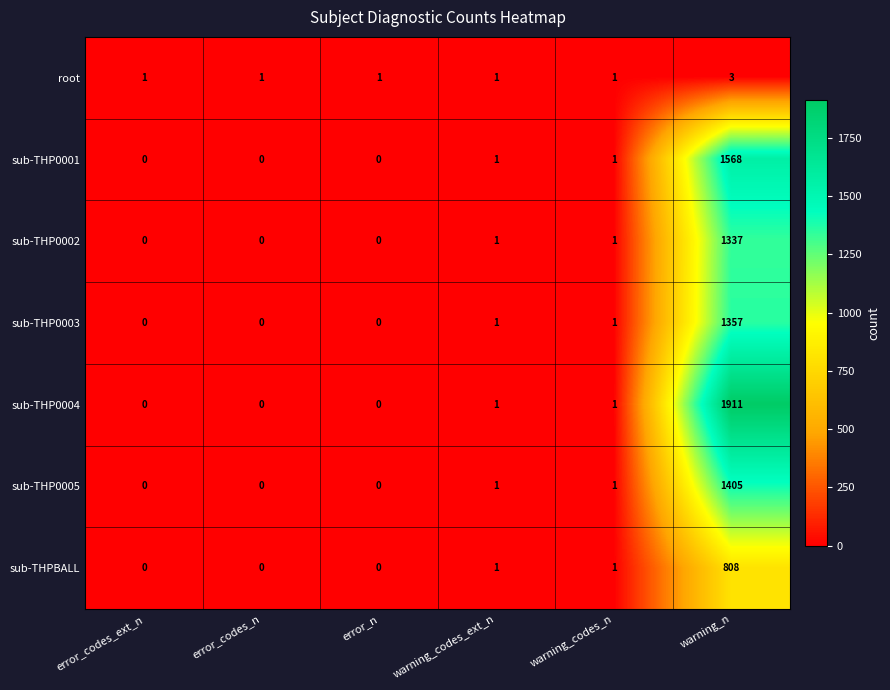

What is the difference between the maximum and minimum values in the sub-THP0002 series?

1337